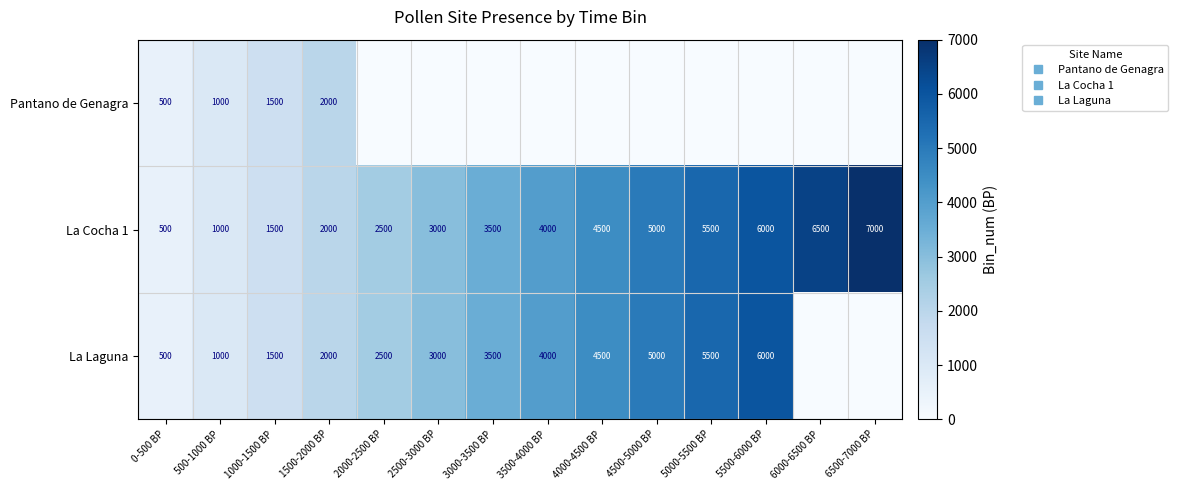

Rank the categories by La Laguna value from highest to lowest.

5500-6000 BP, 5000-5500 BP, 4500-5000 BP, 4000-4500 BP, 3500-4000 BP, 3000-3500 BP, 2500-3000 BP, 2000-2500 BP, 1500-2000 BP, 1000-1500 BP, 500-1000 BP, 0-500 BP, 6000-6500 BP, 6500-7000 BP